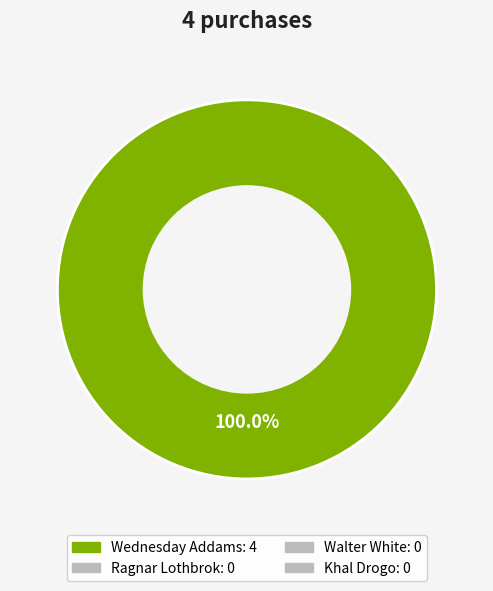

How many slices are in this pie chart?

1